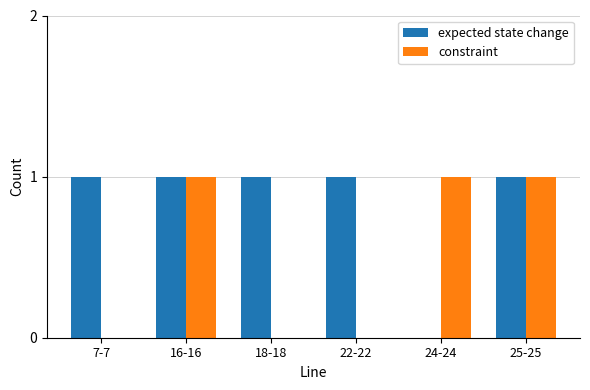

Reading left to right, list all the values displayed in this chart.

expected state change: 1	1	1	1	0	1
constraint: 0	1	0	0	1	1